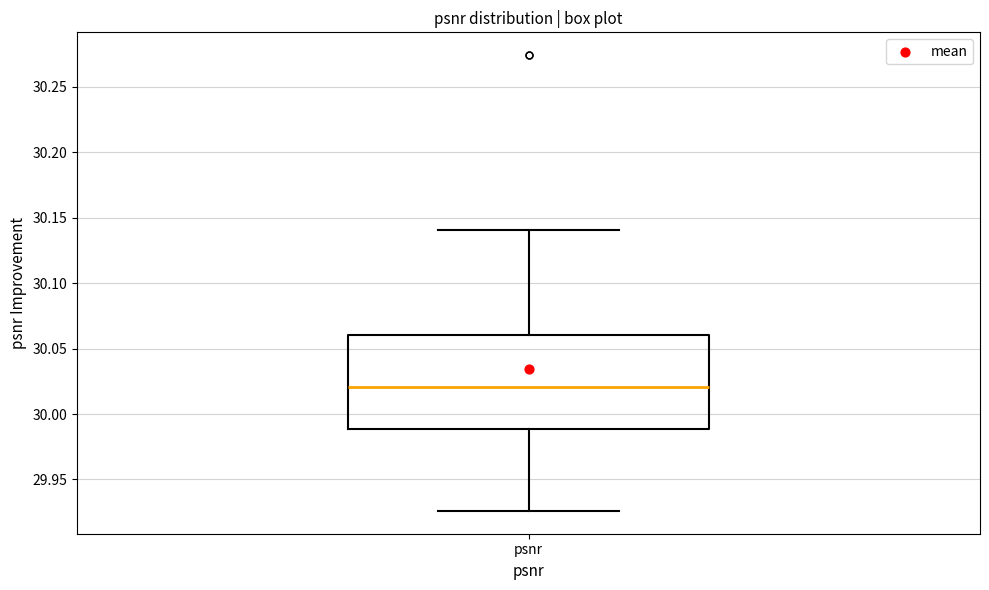

Read this box plot against the y-axis: the position of the median line, the range covered by the box, and the ends of both whiskers. The values are not printed on the chart, so give them approximately, as read against the axis.

median 30.020, box 29.990 to 30.060, whiskers 29.925 to 30.140